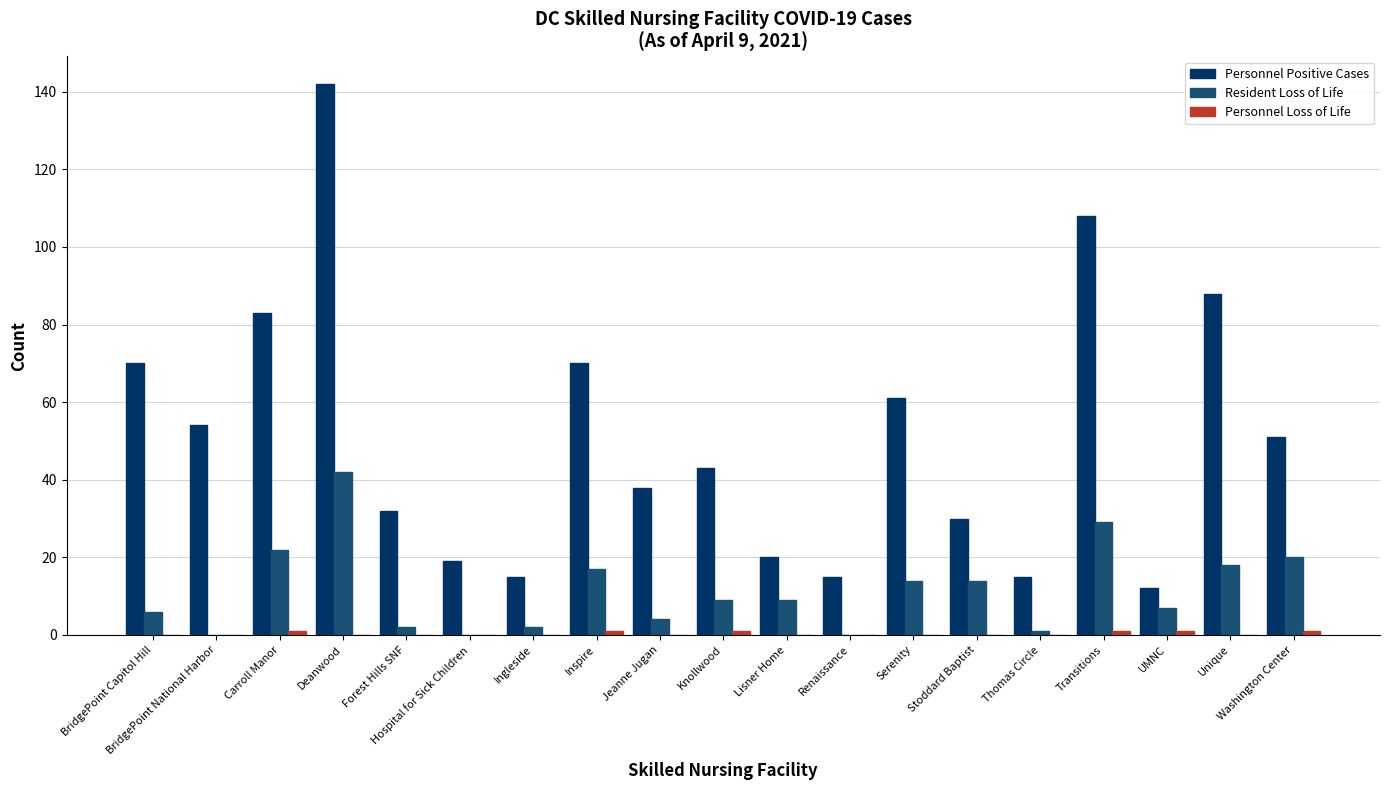

The Personnel Positive Cases series shows 4 at Thomas Circle. True or false?

False